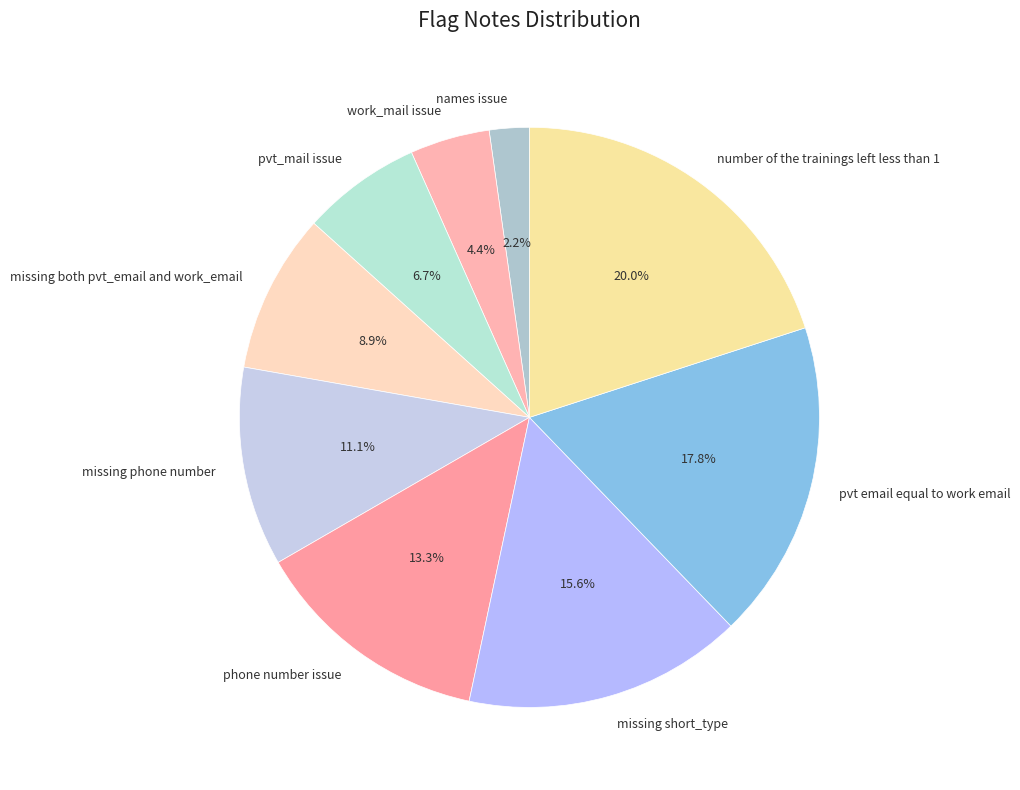

Combined, do names issue and pvt_mail issue account for over 50%?

No